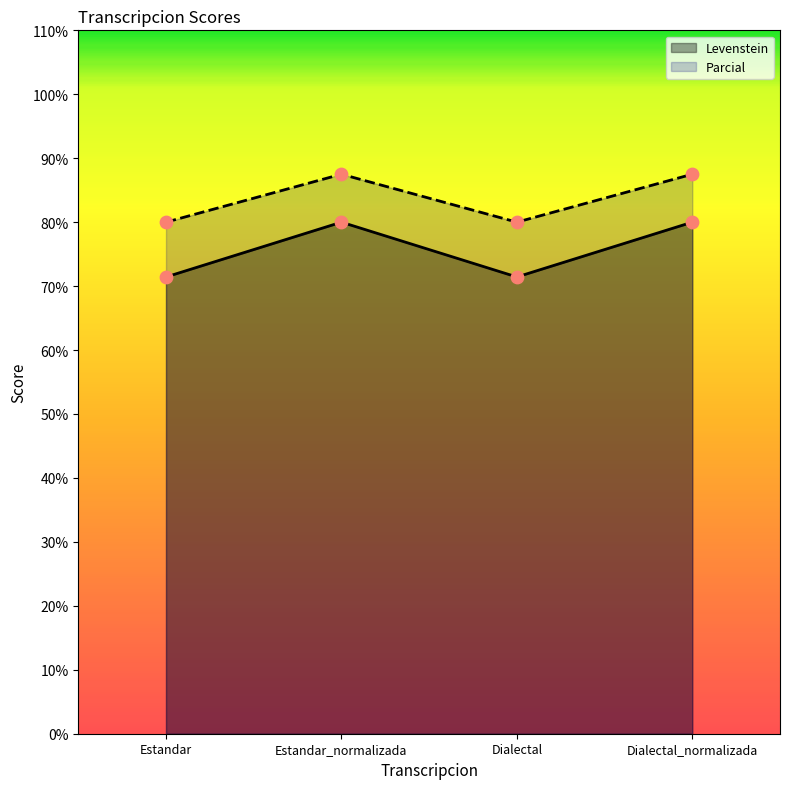

At which category is the sum across all series the highest?

Estandar_normalizada